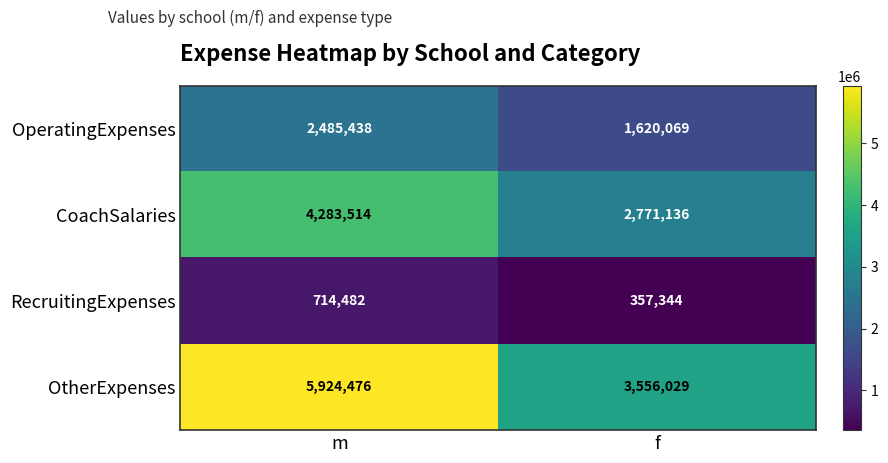

Reading left to right, transcribe all the data shown in this chart.

OperatingExpenses: 2485438	1620069
CoachSalaries: 4283514	2771136
RecruitingExpenses: 714482	357344
OtherExpenses: 5924476	3556029